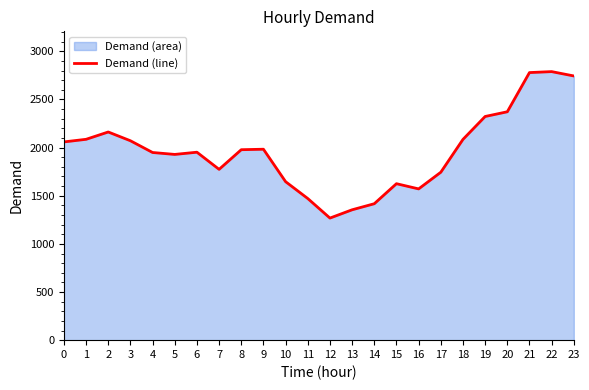

How many points are lower than both their immediate neighbors (excluding endpoints)?

4